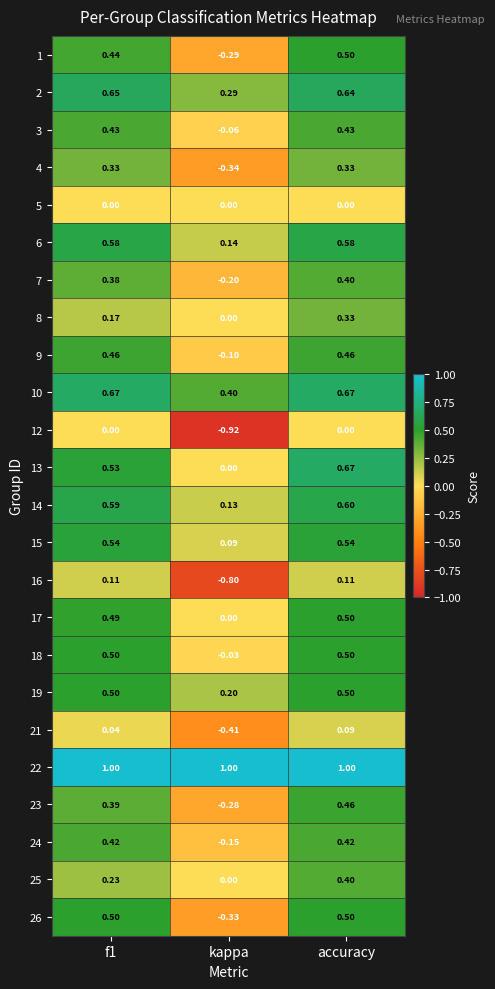

Where is 6 nearest to the value 0?

kappa